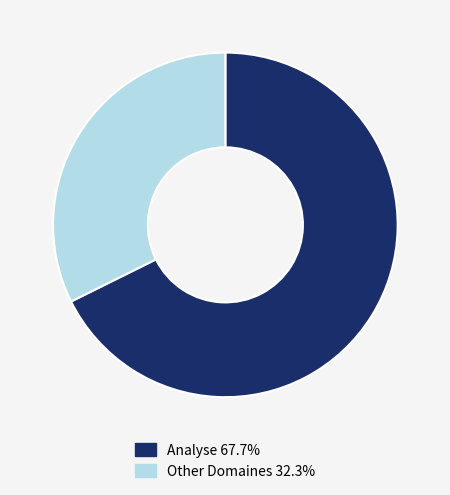

How many slices are in this pie chart?

2